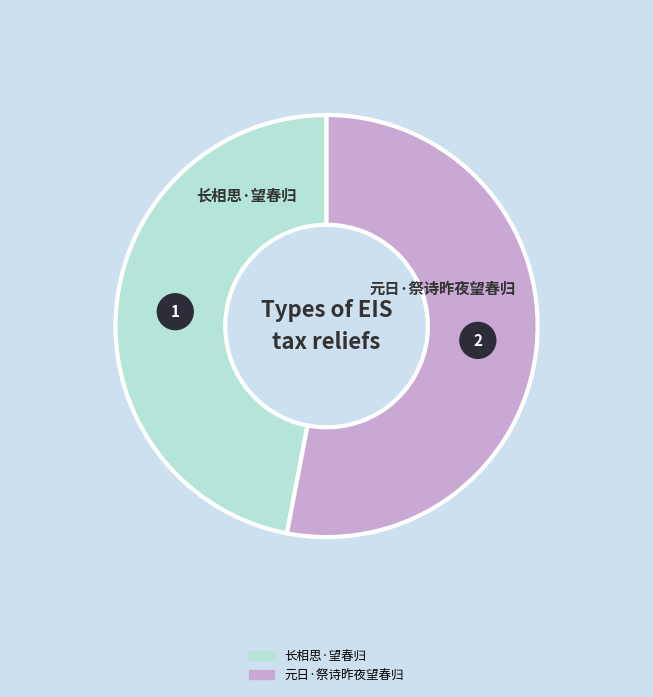

Combined, what portion of the pie is 长相思·望春归 and 元日·祭诗昨夜望春归?

100.0%